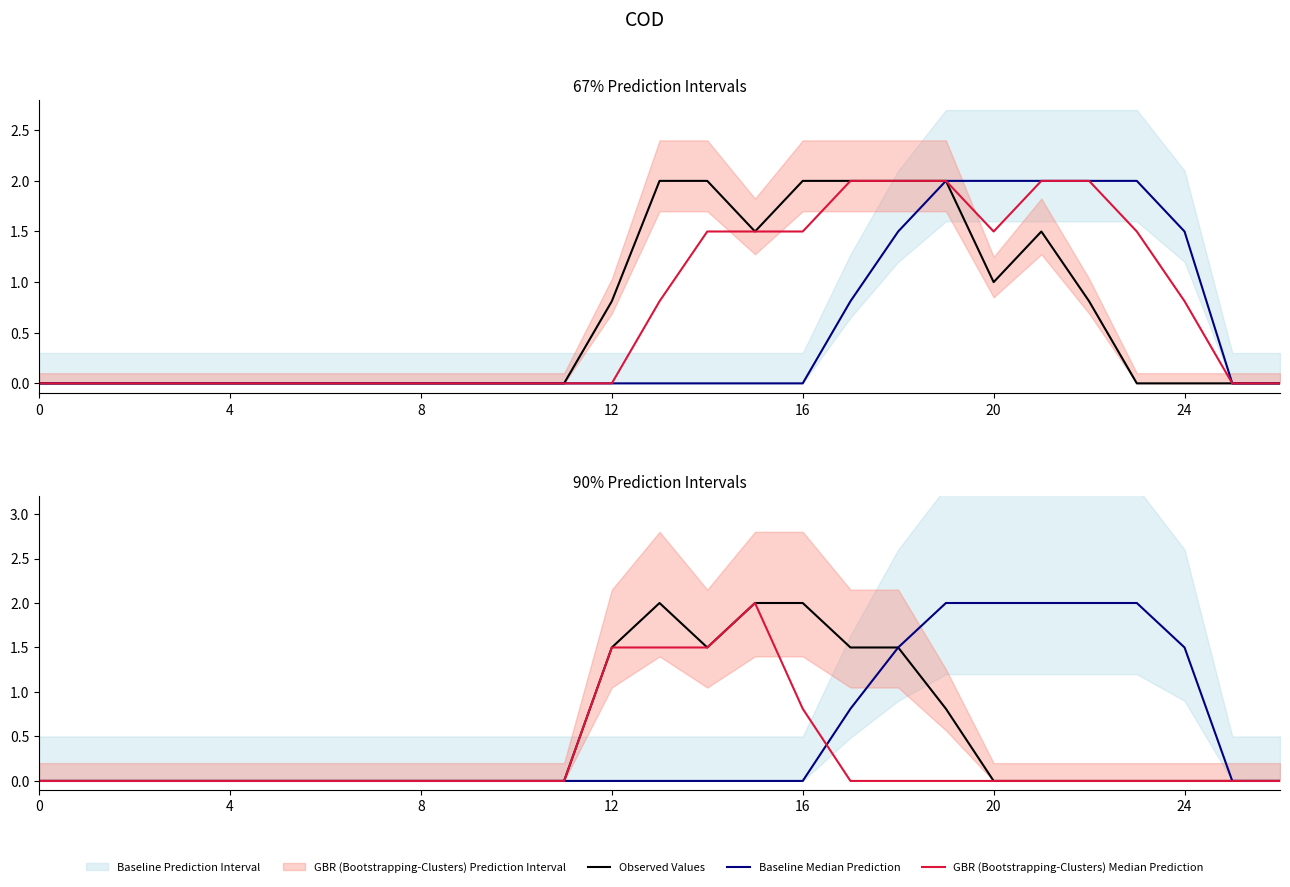

The Observed Values series shows 1.5 at 17. True or false?

True